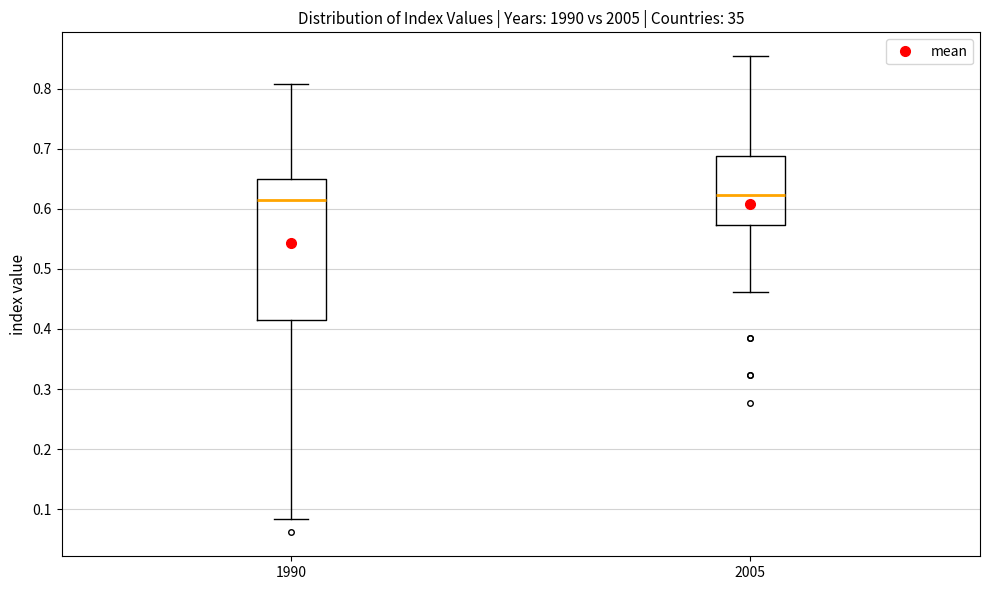

Reading left to right, read every box against the y-axis: the position of its median line, the range the box covers, and the ends of its whiskers. The values are not printed on the chart, so give them approximately, as read against the axis.

1990: median 0.62, box 0.42 to 0.65, whiskers 0.08 to 0.81
2005: median 0.62, box 0.57 to 0.69, whiskers 0.46 to 0.85